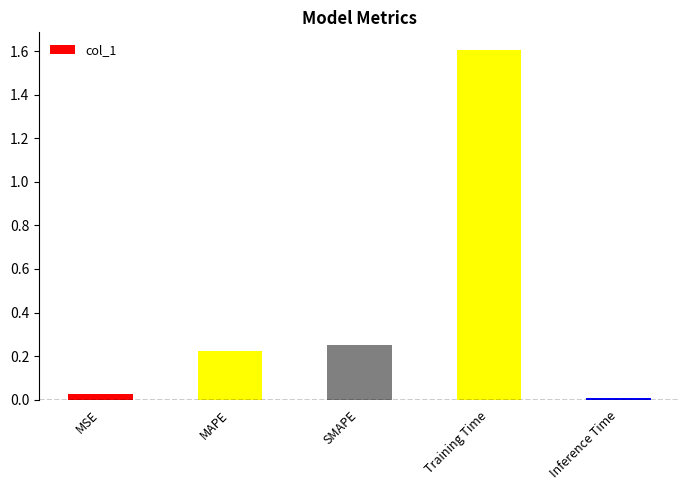

How many series are shown in this chart?

1